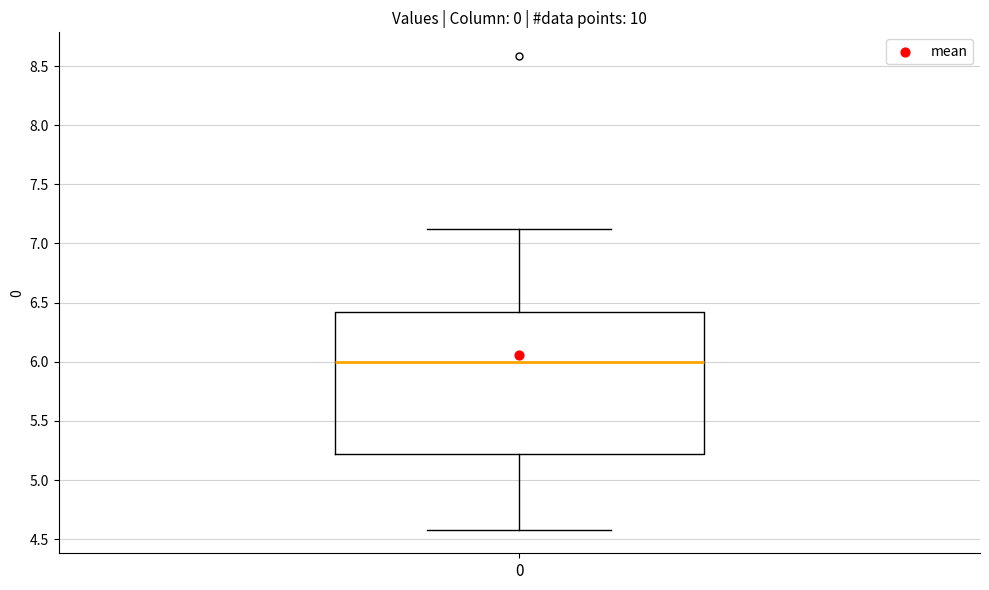

Transcribe this box plot: give where the median line is, the range the box spans, and where the two whiskers end, as read against the y-axis. The values are not printed on the chart, so give them approximately, as read against the axis.

median 6.0, box 5.2 to 6.4, whiskers 4.6 to 7.1